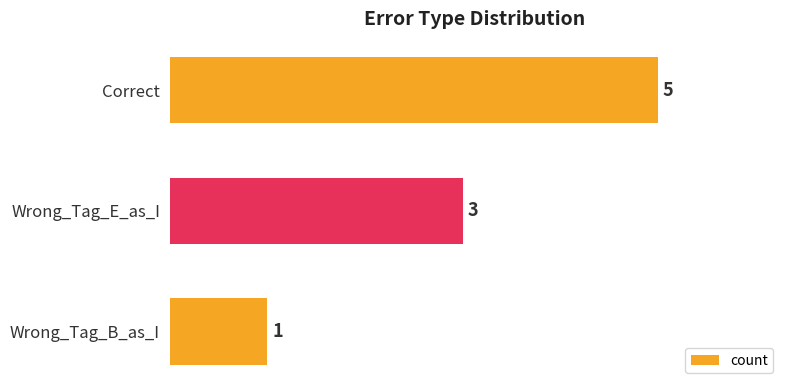

Which has a higher value, Correct or Wrong_Tag_B_as_I?

Correct